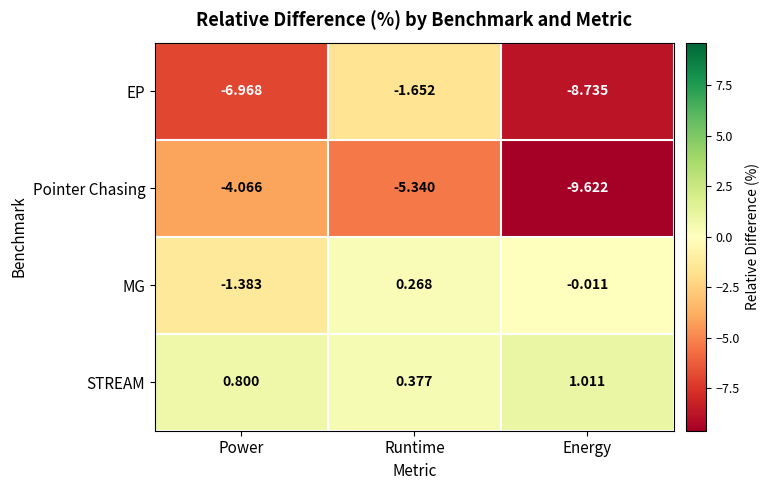

Between Runtime and Energy, which series saw the biggest shift?

EP